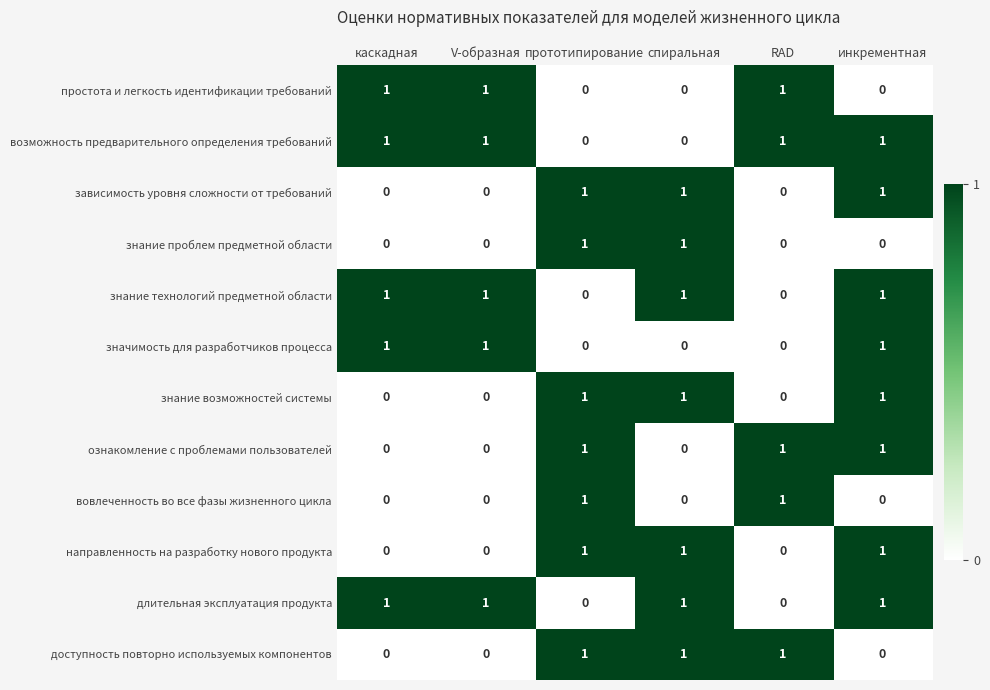

True or false: знание проблем предметной области has a value of -1 at RAD.

False